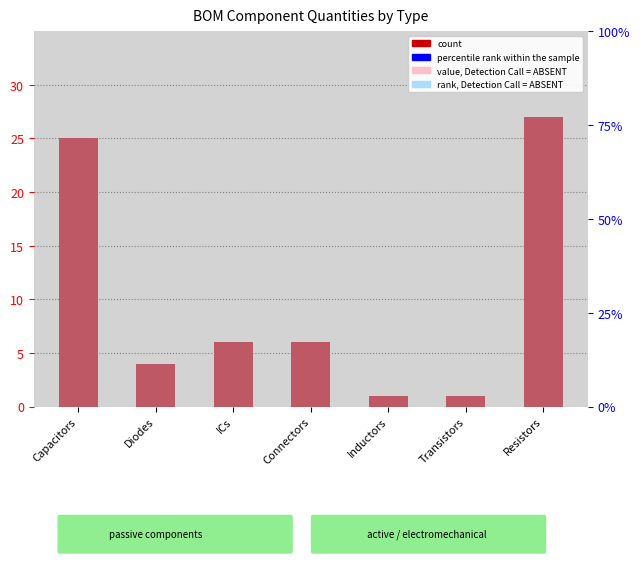

Reading left to right, extract all data points from this chart.

count: Capacitors=25.0	Diodes=4.0	ICs=6.0	Connectors=6.0	Inductors=1.0	Transistors=1.0	Resistors=27.0
percentile rank within the sample: Capacitors=35.7	Diodes=5.7	ICs=8.6	Connectors=8.6	Inductors=1.4	Transistors=1.4	Resistors=38.6